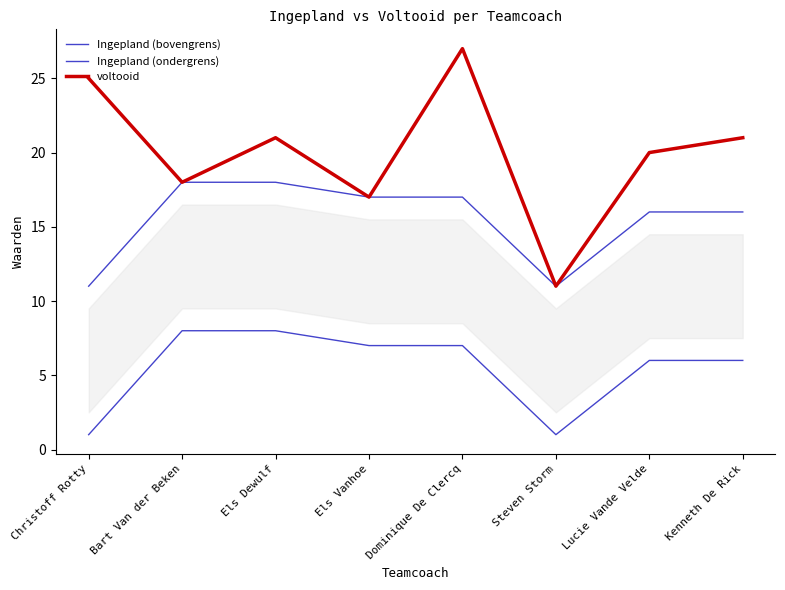

At which category does Ingepland (bovengrens) reach its first local valley?

Steven Storm